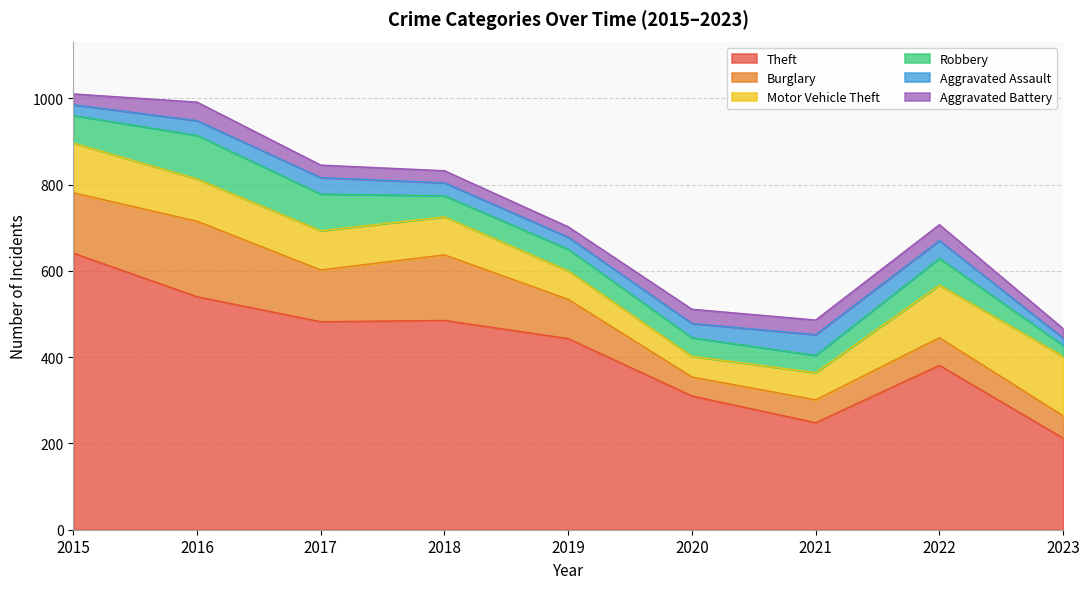

The value of Aggravated Assault at 2022 is 41. True or false?

True